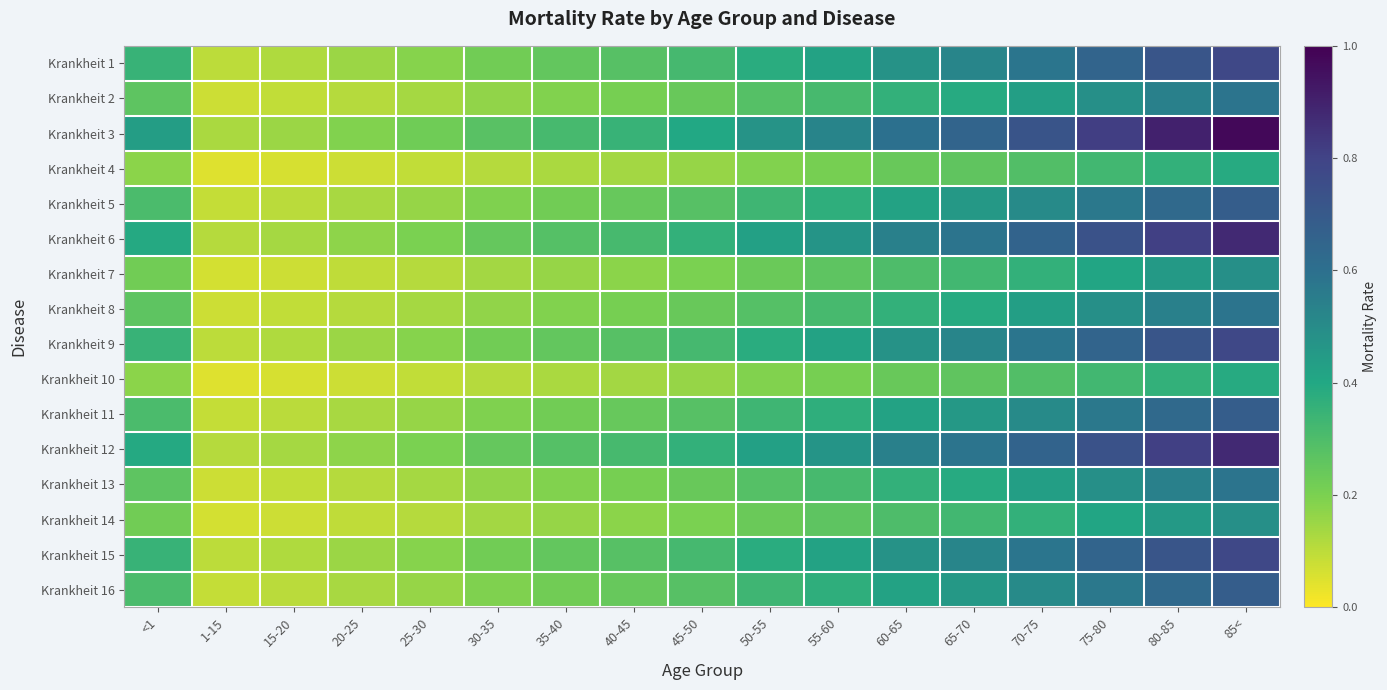

Reading right to left, transcribe all the data shown in this chart.

Krankheit 1: 85<=0.8	80-85=0.7	75-80=0.7	70-75=0.6	65-70=0.5	60-65=0.5	55-60=0.4	50-55=0.4	45-50=0.3	40-45=0.3	35-40=0.2	30-35=0.2	25-30=0.2	20-25=0.1	15-20=0.1	1-15=0.1	<1=0.3
Krankheit 2: 85<=0.6	80-85=0.5	75-80=0.5	70-75=0.4	65-70=0.4	60-65=0.4	55-60=0.3	50-55=0.3	45-50=0.2	40-45=0.2	35-40=0.2	30-35=0.2	25-30=0.1	20-25=0.1	15-20=0.1	1-15=0.1	<1=0.3
Krankheit 3: 85<=1.0	80-85=0.9	75-80=0.8	70-75=0.7	65-70=0.7	60-65=0.6	55-60=0.5	50-55=0.5	45-50=0.4	40-45=0.4	35-40=0.3	30-35=0.3	25-30=0.2	20-25=0.2	15-20=0.1	1-15=0.1	<1=0.4
Krankheit 4: 85<=0.4	80-85=0.4	75-80=0.3	70-75=0.3	65-70=0.3	60-65=0.2	55-60=0.2	50-55=0.2	45-50=0.2	40-45=0.1	35-40=0.1	30-35=0.1	25-30=0.1	20-25=0.1	15-20=0.1	1-15=0.1	<1=0.2
Krankheit 5: 85<=0.7	80-85=0.6	75-80=0.6	70-75=0.5	65-70=0.5	60-65=0.4	55-60=0.4	50-55=0.3	45-50=0.3	40-45=0.2	35-40=0.2	30-35=0.2	25-30=0.2	20-25=0.1	15-20=0.1	1-15=0.1	<1=0.3
Krankheit 6: 85<=0.9	80-85=0.8	75-80=0.7	70-75=0.7	65-70=0.6	60-65=0.5	55-60=0.5	50-55=0.4	45-50=0.4	40-45=0.3	35-40=0.3	30-35=0.2	25-30=0.2	20-25=0.2	15-20=0.1	1-15=0.1	<1=0.4
Krankheit 7: 85<=0.5	80-85=0.4	75-80=0.4	70-75=0.4	65-70=0.3	60-65=0.3	55-60=0.3	50-55=0.2	45-50=0.2	40-45=0.2	35-40=0.2	30-35=0.1	25-30=0.1	20-25=0.1	15-20=0.1	1-15=0.1	<1=0.2
Krankheit 8: 85<=0.6	80-85=0.5	75-80=0.5	70-75=0.4	65-70=0.4	60-65=0.4	55-60=0.3	50-55=0.3	45-50=0.2	40-45=0.2	35-40=0.2	30-35=0.2	25-30=0.1	20-25=0.1	15-20=0.1	1-15=0.1	<1=0.3
Krankheit 9: 85<=0.8	80-85=0.7	75-80=0.7	70-75=0.6	65-70=0.5	60-65=0.5	55-60=0.4	50-55=0.4	45-50=0.3	40-45=0.3	35-40=0.2	30-35=0.2	25-30=0.2	20-25=0.1	15-20=0.1	1-15=0.1	<1=0.3
Krankheit 10: 85<=0.4	80-85=0.4	75-80=0.3	70-75=0.3	65-70=0.3	60-65=0.2	55-60=0.2	50-55=0.2	45-50=0.2	40-45=0.1	35-40=0.1	30-35=0.1	25-30=0.1	20-25=0.1	15-20=0.1	1-15=0.1	<1=0.2
Krankheit 11: 85<=0.7	80-85=0.6	75-80=0.6	70-75=0.5	65-70=0.5	60-65=0.4	55-60=0.4	50-55=0.3	45-50=0.3	40-45=0.2	35-40=0.2	30-35=0.2	25-30=0.2	20-25=0.1	15-20=0.1	1-15=0.1	<1=0.3
Krankheit 12: 85<=0.9	80-85=0.8	75-80=0.7	70-75=0.7	65-70=0.6	60-65=0.5	55-60=0.5	50-55=0.4	45-50=0.4	40-45=0.3	35-40=0.3	30-35=0.2	25-30=0.2	20-25=0.2	15-20=0.1	1-15=0.1	<1=0.4
Krankheit 13: 85<=0.6	80-85=0.5	75-80=0.5	70-75=0.4	65-70=0.4	60-65=0.4	55-60=0.3	50-55=0.3	45-50=0.2	40-45=0.2	35-40=0.2	30-35=0.2	25-30=0.1	20-25=0.1	15-20=0.1	1-15=0.1	<1=0.3
Krankheit 14: 85<=0.5	80-85=0.4	75-80=0.4	70-75=0.4	65-70=0.3	60-65=0.3	55-60=0.3	50-55=0.2	45-50=0.2	40-45=0.2	35-40=0.2	30-35=0.1	25-30=0.1	20-25=0.1	15-20=0.1	1-15=0.1	<1=0.2
Krankheit 15: 85<=0.8	80-85=0.7	75-80=0.7	70-75=0.6	65-70=0.5	60-65=0.5	55-60=0.4	50-55=0.4	45-50=0.3	40-45=0.3	35-40=0.2	30-35=0.2	25-30=0.2	20-25=0.1	15-20=0.1	1-15=0.1	<1=0.3
Krankheit 16: 85<=0.7	80-85=0.6	75-80=0.6	70-75=0.5	65-70=0.5	60-65=0.4	55-60=0.4	50-55=0.3	45-50=0.3	40-45=0.2	35-40=0.2	30-35=0.2	25-30=0.2	20-25=0.1	15-20=0.1	1-15=0.1	<1=0.3